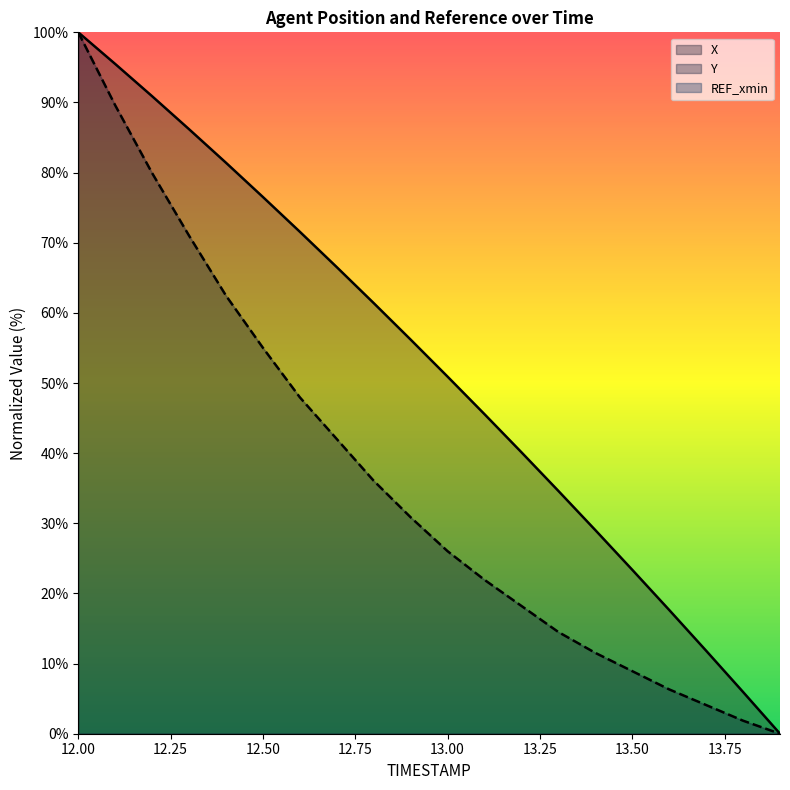

How many lines are shown in the chart?

2